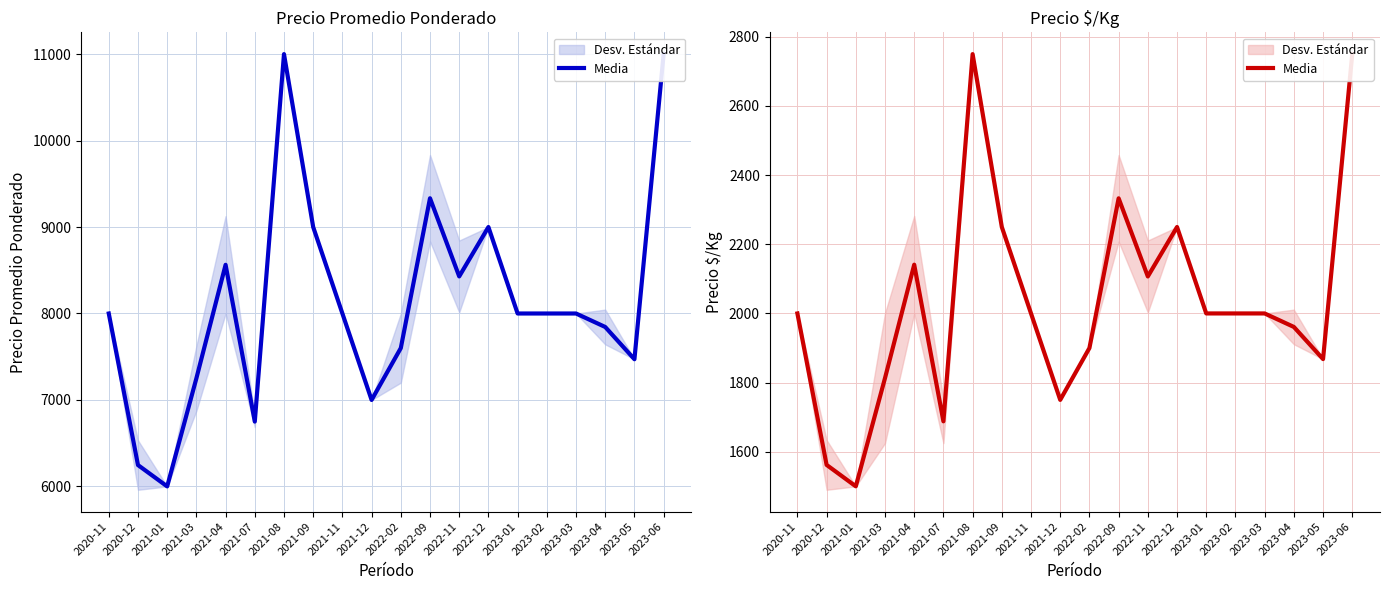

How many interior local peaks (higher than both neighbors) does the data have?

4